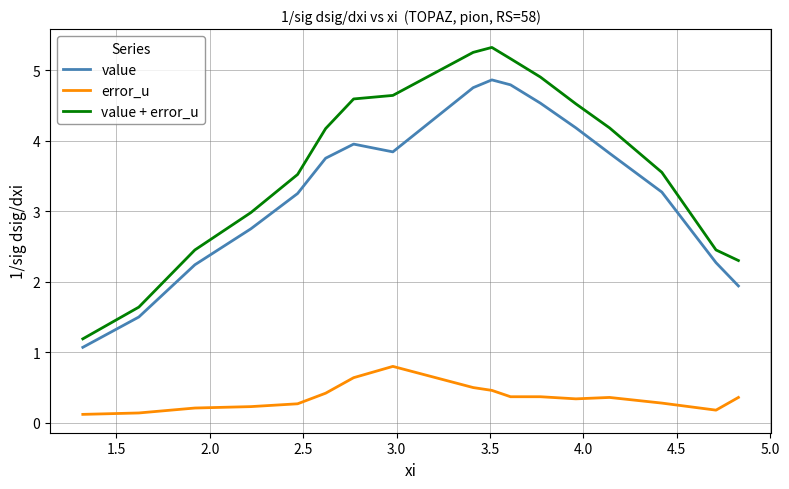

What is the maximum value shown in the chart?

5.3